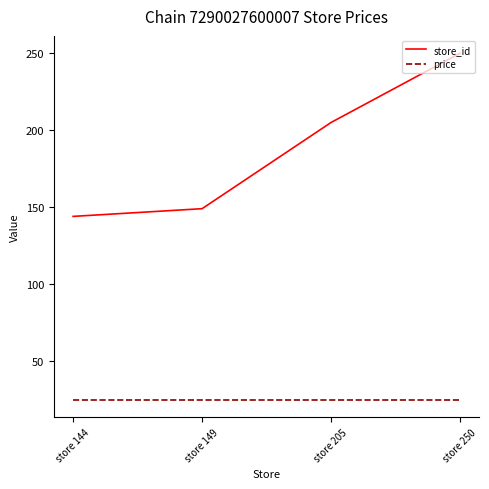

Rank the series by their maximum value, from lowest to highest.

price, store_id